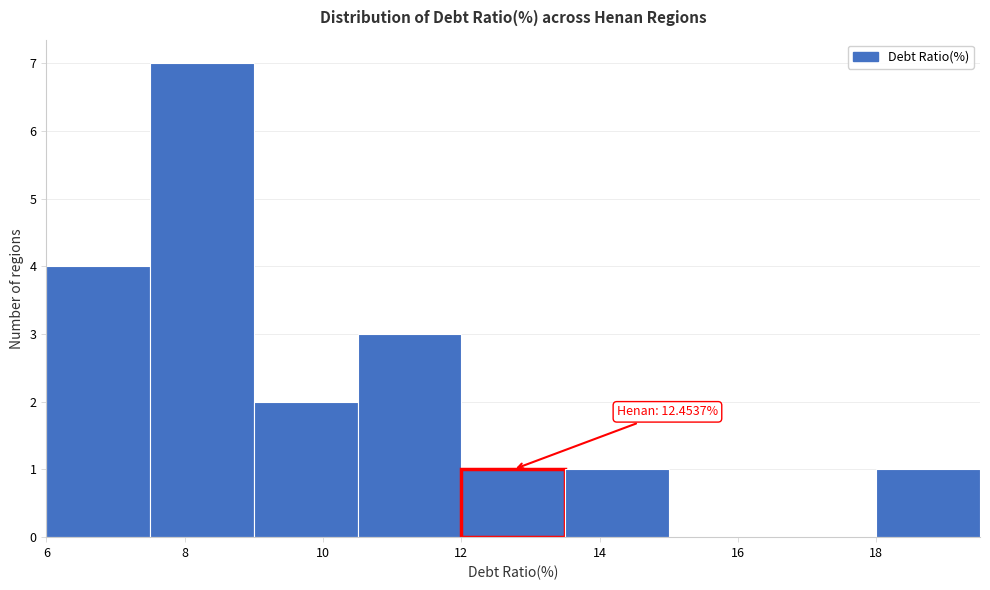

Which range on the x-axis has the tallest bar?

7.5 to 9.0